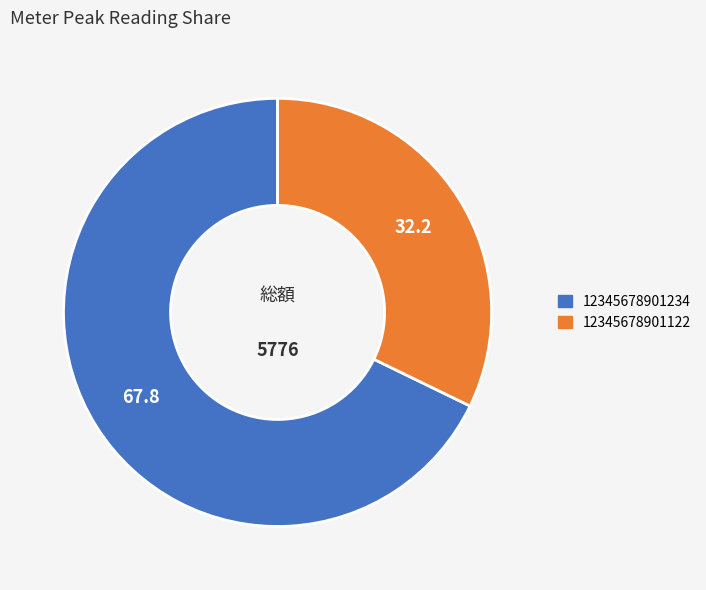

True or false: 12345678901234 accounts for 78% of the total.

False